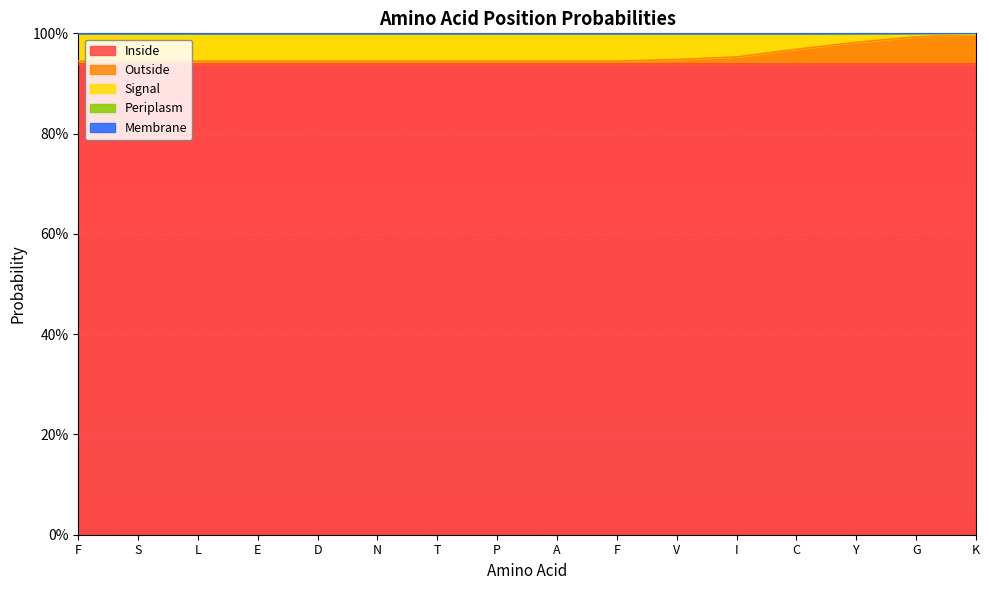

Between N and F, which series saw the biggest shift?

Inside